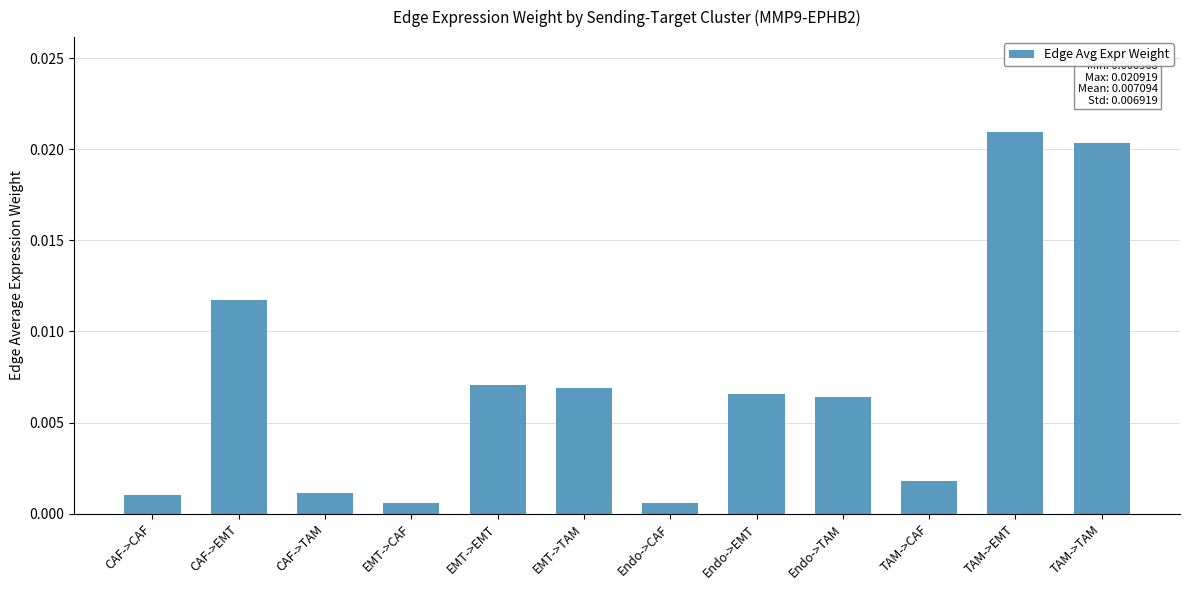

Between CAF->TAM and EMT->EMT, which is larger?

EMT->EMT